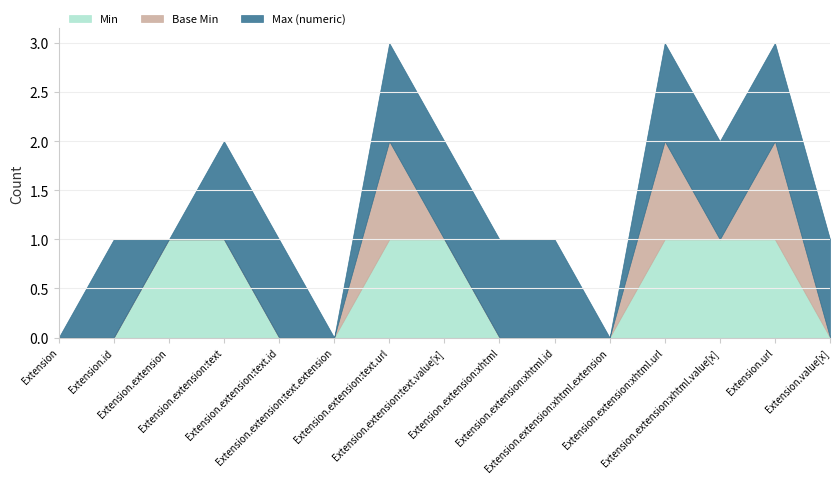

Reading right to left, transcribe all the data shown in this chart.

Min: 0	1	1	1	0	0	0	1	1	0	0	1	1	0	0
Base Min: 0	1	0	1	0	0	0	0	1	0	0	0	0	0	0
Max (numeric): 1	1	1	1	0	1	1	1	1	0	1	1	0	1	0